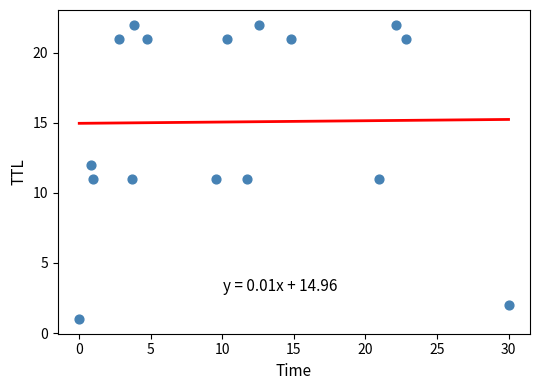

How many data points are displayed?

16